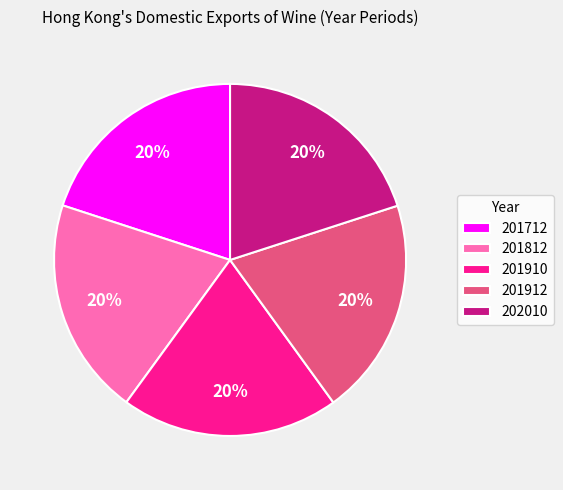

How many segments does this pie chart have?

5